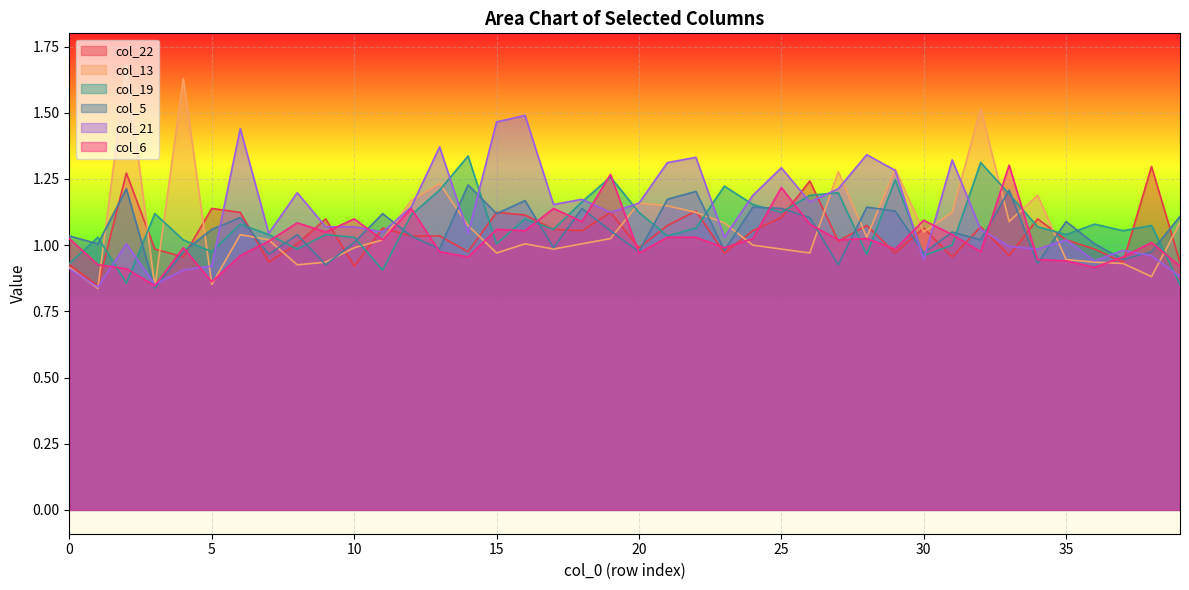

Is it true that col_5 equals 0.6 at 5?

False